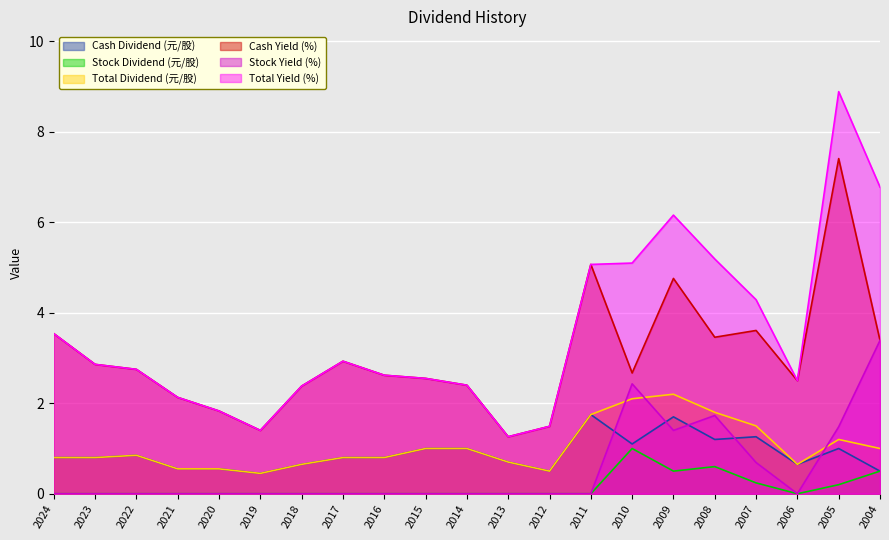

How many distinct data groups are displayed?

6